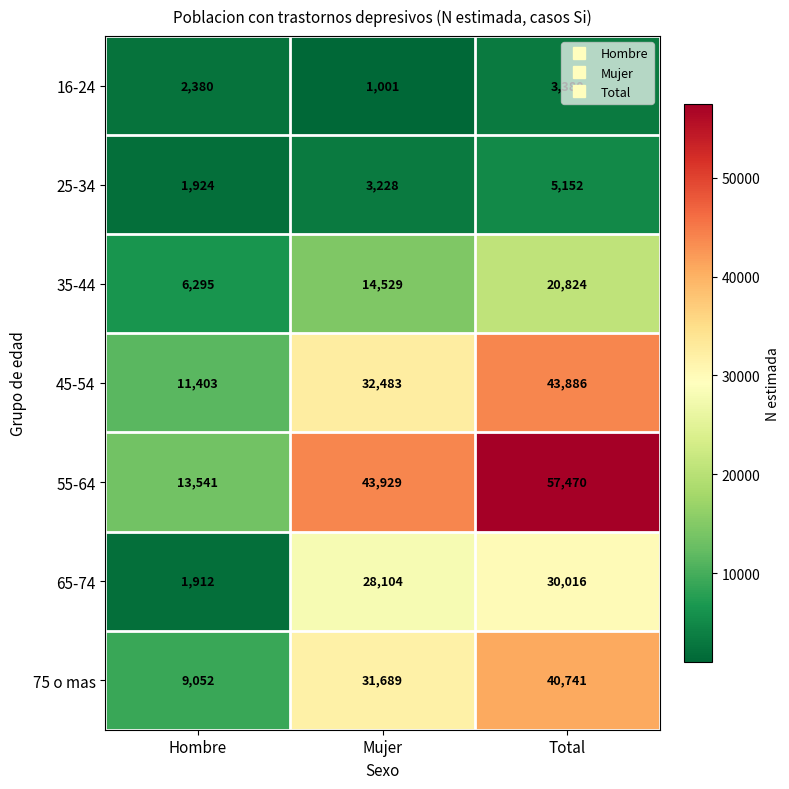

How many 16-24 values are between 1001 and 3380?

3